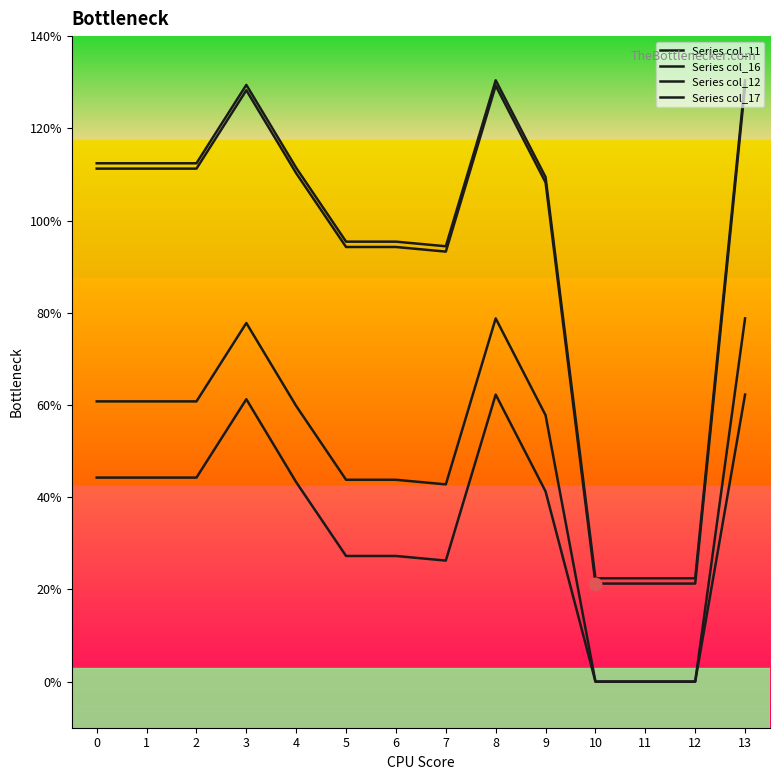

Is this an area chart (filled region under the line)?

No